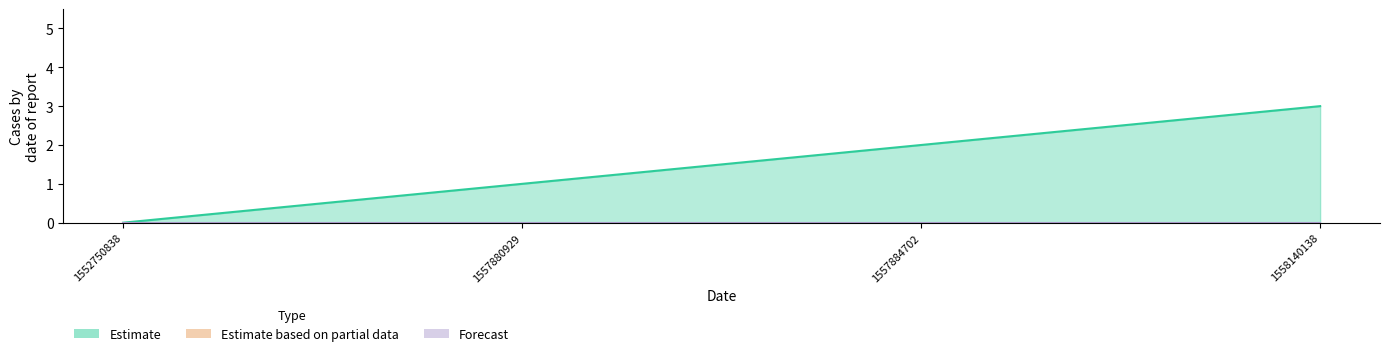

What is the sum of all values?

6